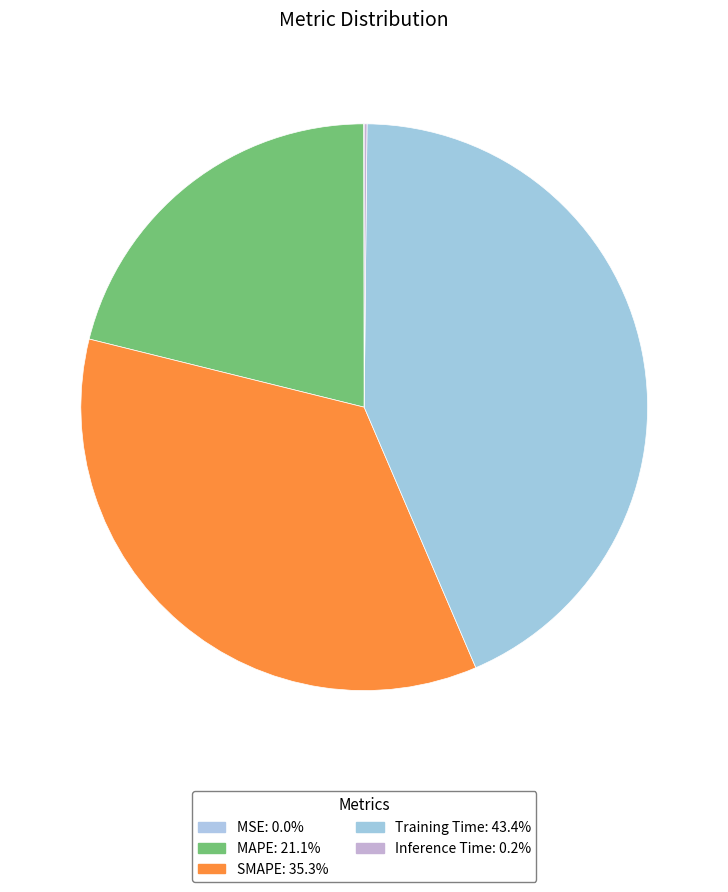

Which slice is the smallest?

MSE